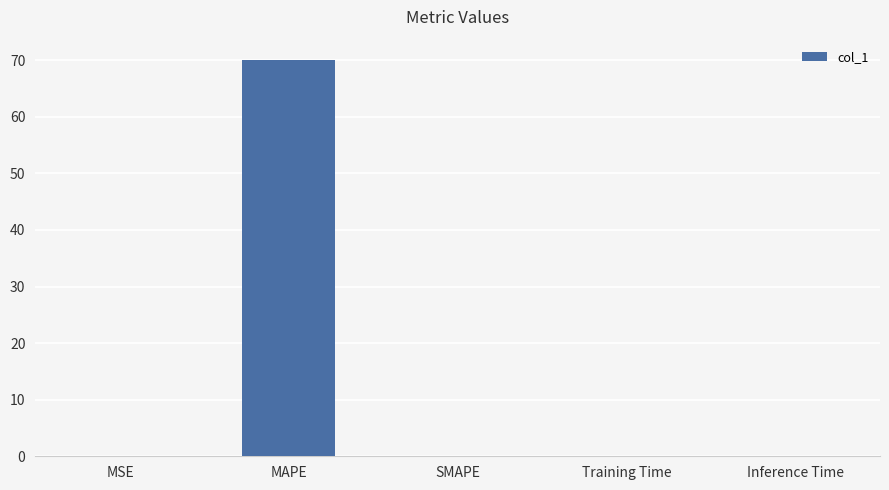

What is the sum of all values?

70.2